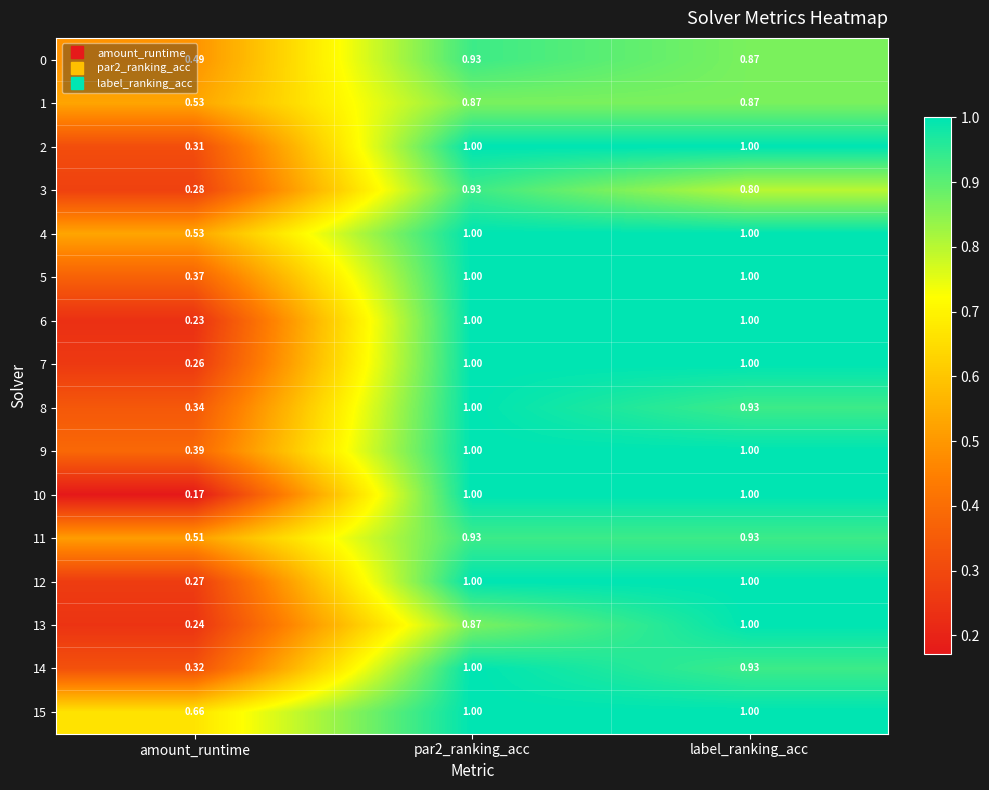

Which category has the lowest value across all series?

amount_runtime